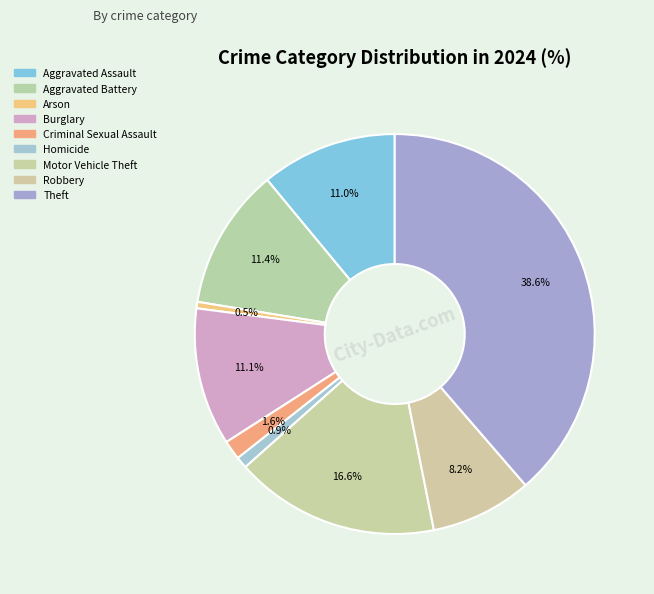

What is the largest slice in the pie chart?

Theft